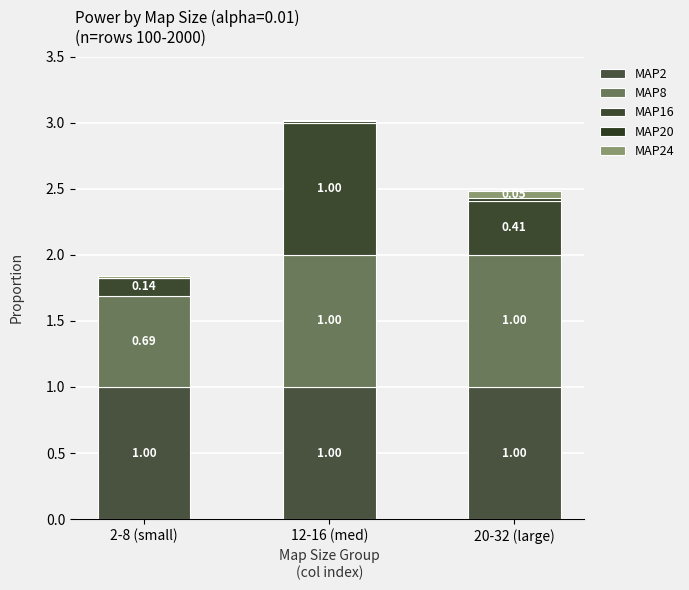

Between 12-16 (med) and 2-8 (small), which is larger?

12-16 (med)